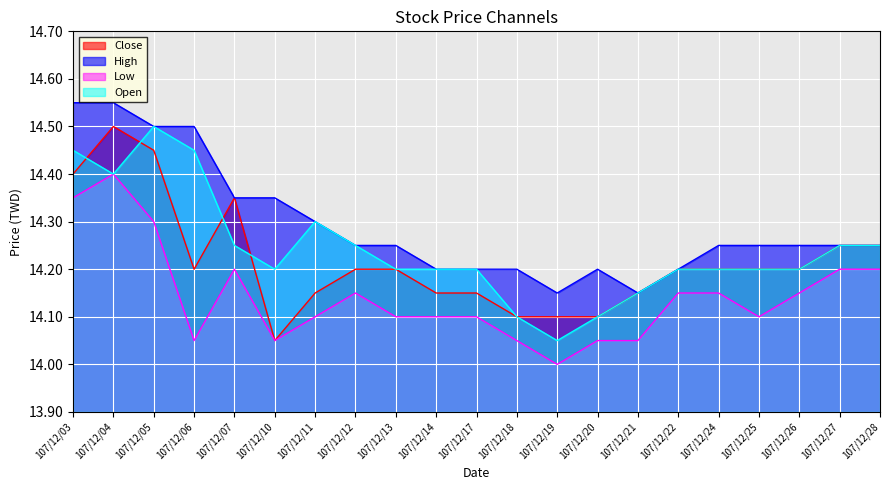

Reading right to left, extract all data points from this chart.

Close: 14.2	14.2	14.2	14.2	14.2	14.2	14.2	14.1	14.1	14.1	14.2	14.2	14.2	14.2	14.2	14.1	14.3	14.2	14.4	14.5	14.4
High: 14.2	14.2	14.2	14.2	14.2	14.2	14.2	14.2	14.2	14.2	14.2	14.2	14.2	14.2	14.3	14.3	14.3	14.5	14.5	14.6	14.6
Low: 14.2	14.2	14.2	14.1	14.2	14.2	14.1	14.1	14.0	14.1	14.1	14.1	14.1	14.2	14.1	14.1	14.2	14.1	14.3	14.4	14.3
Open: 14.2	14.2	14.2	14.2	14.2	14.2	14.2	14.1	14.1	14.1	14.2	14.2	14.2	14.2	14.3	14.2	14.2	14.4	14.5	14.4	14.4